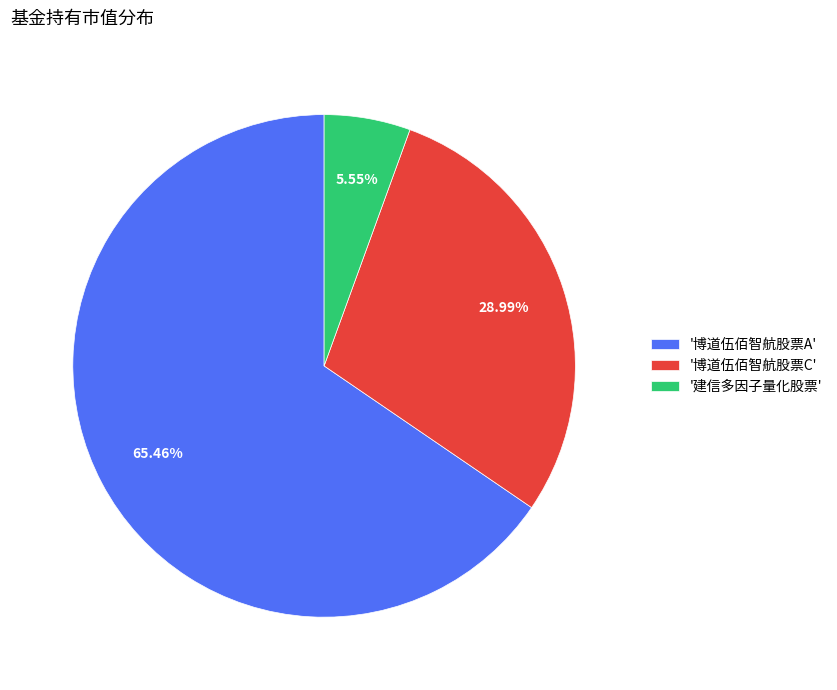

Which slice is the largest?

'博道伍佰智航股票A'